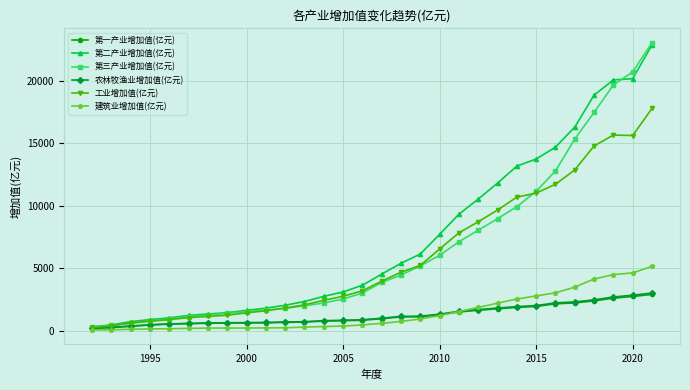

At how many categories does at least one series exceed 14357?

6